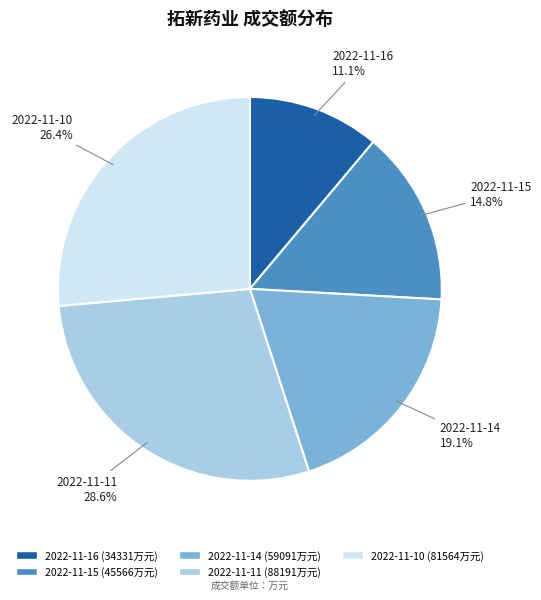

To the nearest percent, what is the difference between the 2022-11-16 and 2022-11-15 slice percentages?

4%